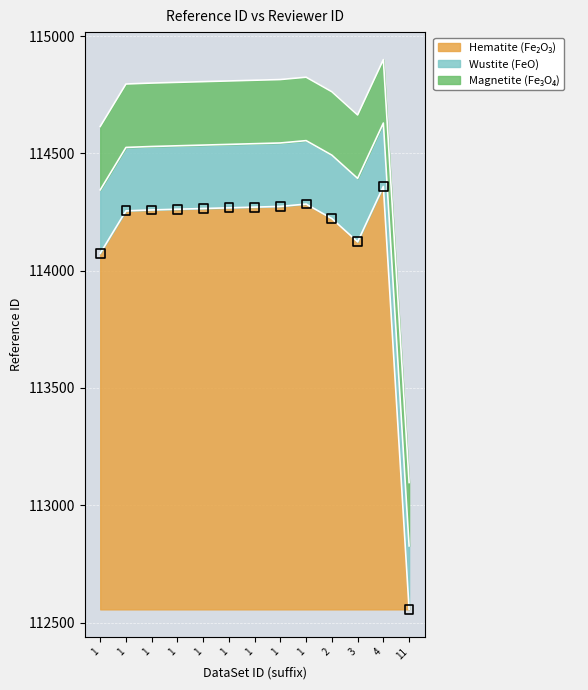

Between 4 and 11, which is larger?

4